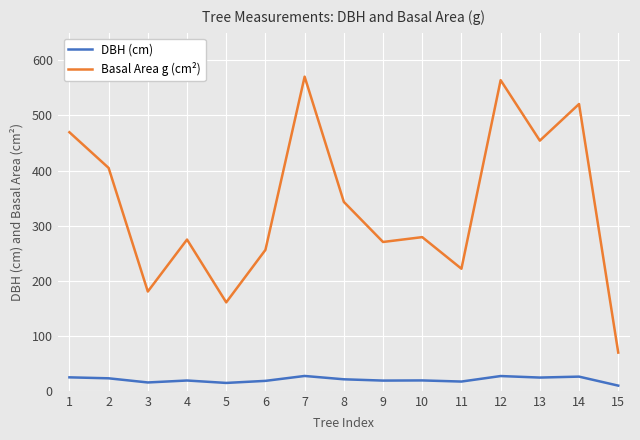

How many lines are shown in the chart?

2